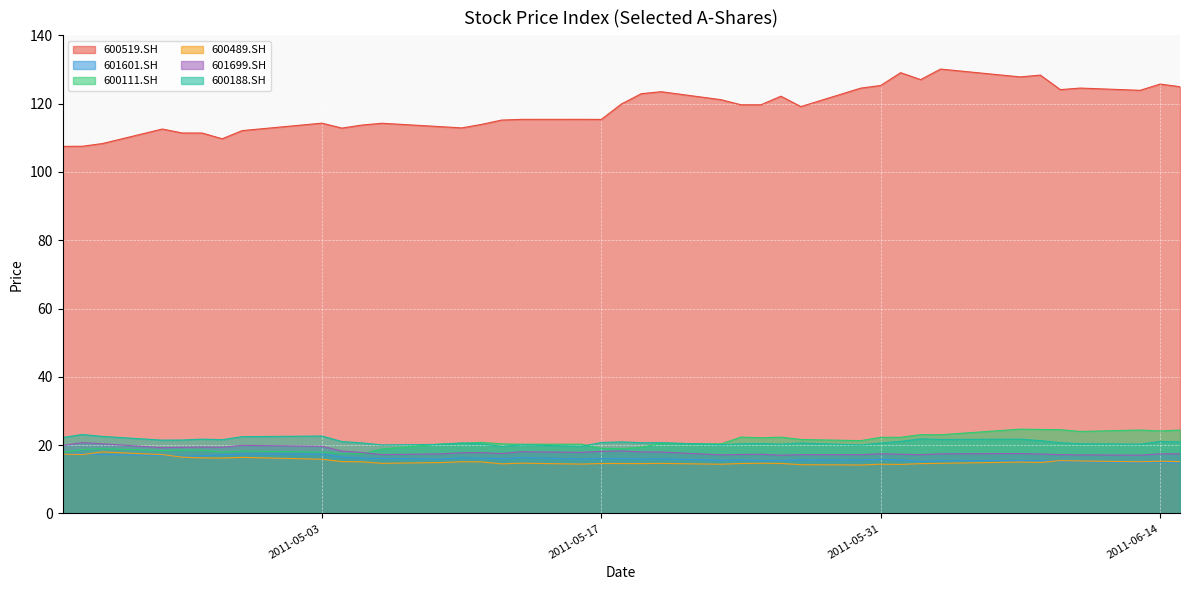

Rank the series by their maximum value, from highest to lowest.

600519.SH, 600111.SH, 600188.SH, 601699.SH, 600489.SH, 601601.SH